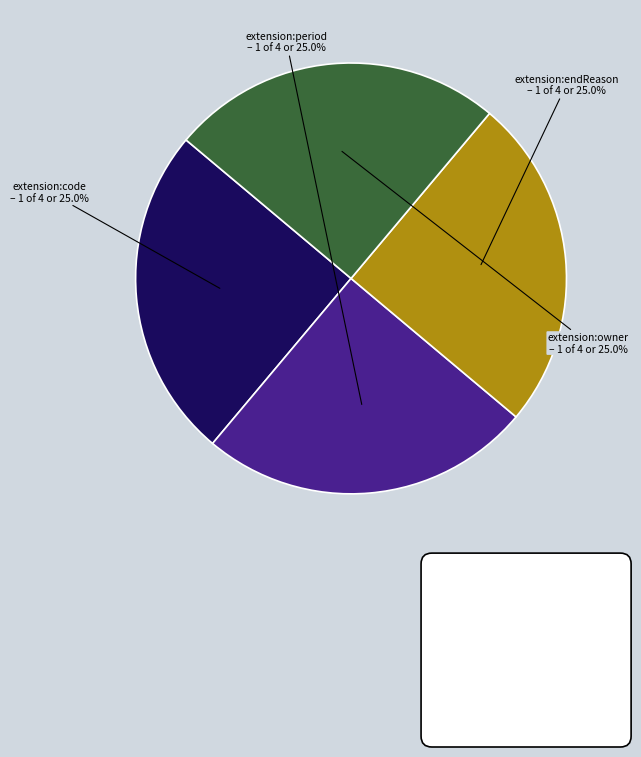

How many slices are in this pie chart?

4